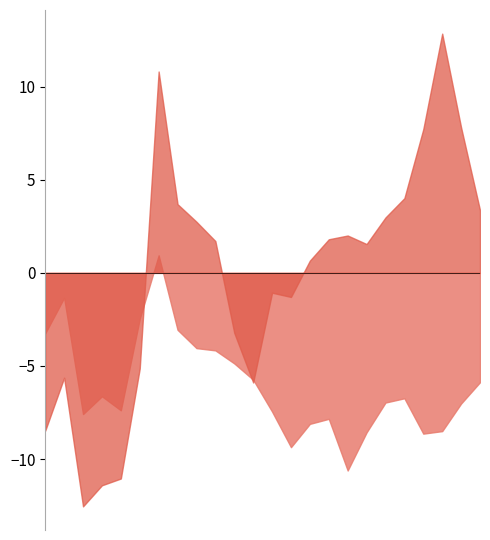

What is the maximum value shown in the chart?

12.8